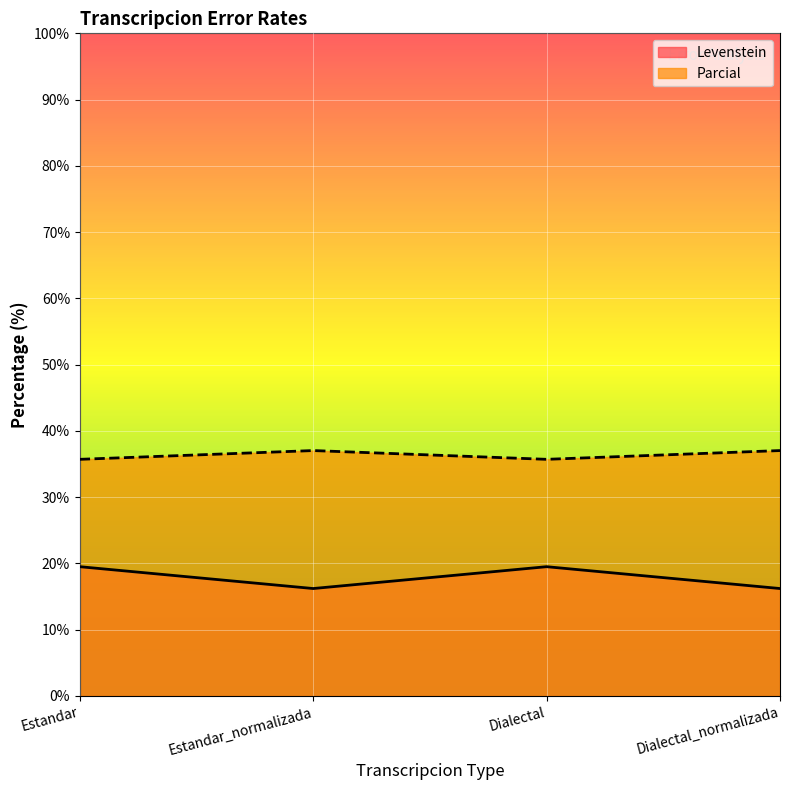

Reading left to right, extract all data points from this chart.

Levenstein: Estandar=19.5	Estandar_normalizada=16.2	Dialectal=19.5	Dialectal_normalizada=16.2
Parcial: Estandar=35.7	Estandar_normalizada=37.0	Dialectal=35.7	Dialectal_normalizada=37.0